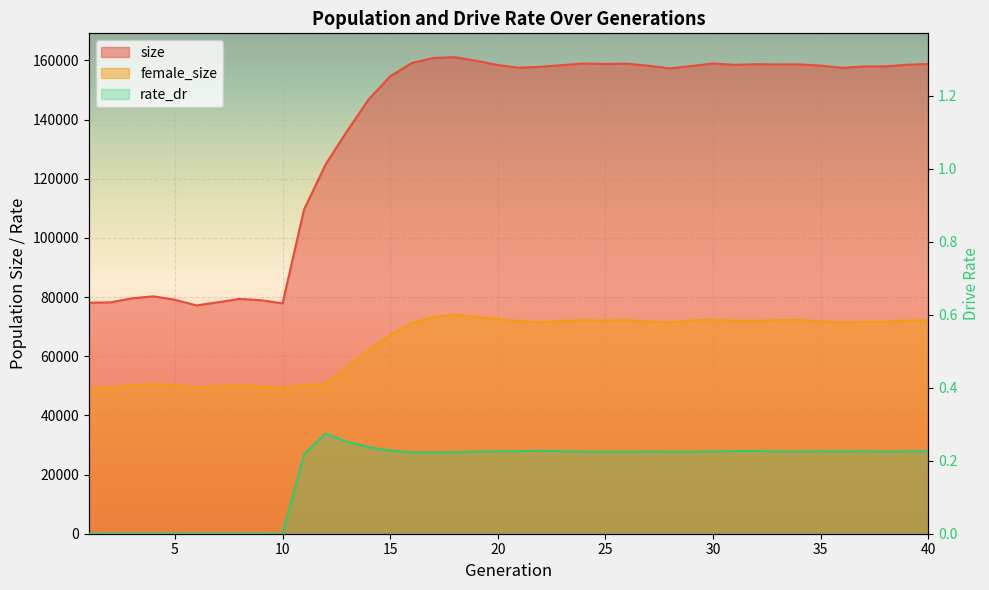

Is it true that rate_dr equals 0.2 at 29?

True